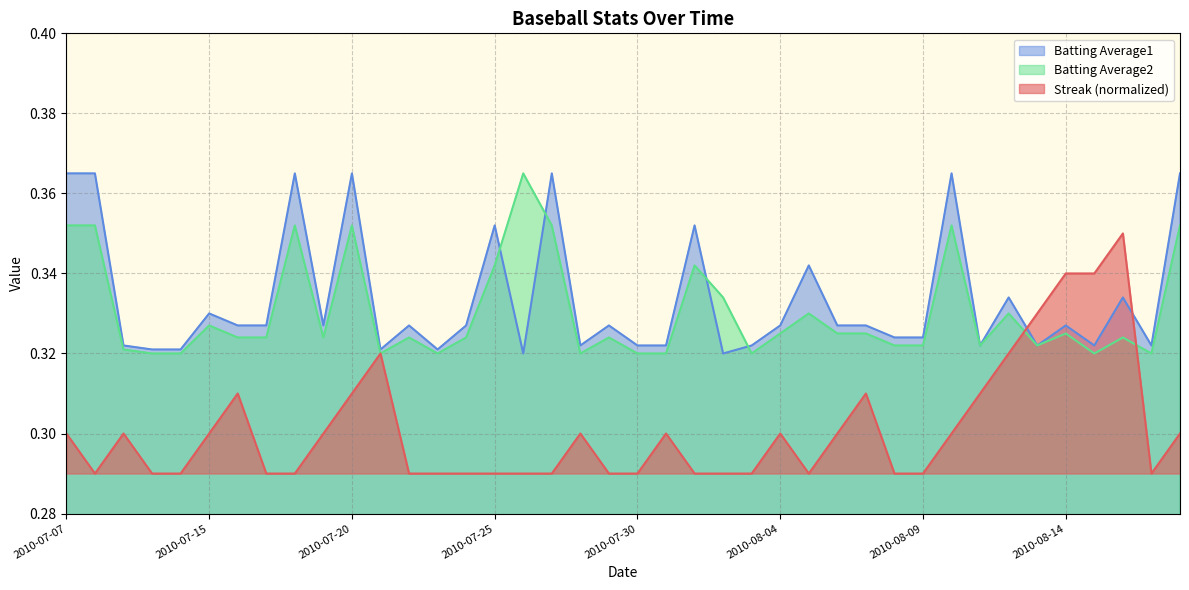

Which series has the widest spread of values?

Streak (normalized)